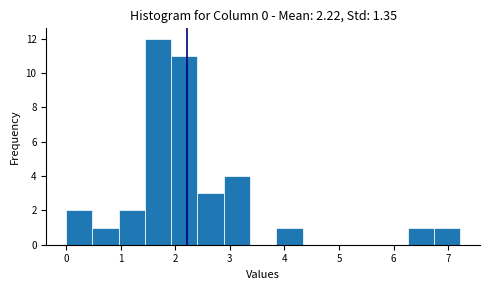

Reading left to right, transcribe this chart: for each bar, give the range it covers on the x-axis and its height. Neither the bar edges nor the heights are printed on the chart, so give them approximately, as read against the axes.

0.0 to 0.5: 2
0.5 to 1.0: 1
1.0 to 1.4: 2
1.4 to 1.9: 12
1.9 to 2.4: 11
2.4 to 2.9: 3
2.9 to 3.4: 4
3.4 to 3.9: 0
3.9 to 4.3: 1
4.3 to 4.8: 0
4.8 to 5.3: 0
5.3 to 5.8: 0
5.8 to 6.3: 0
6.3 to 6.7: 1
6.7 to 7.2: 1